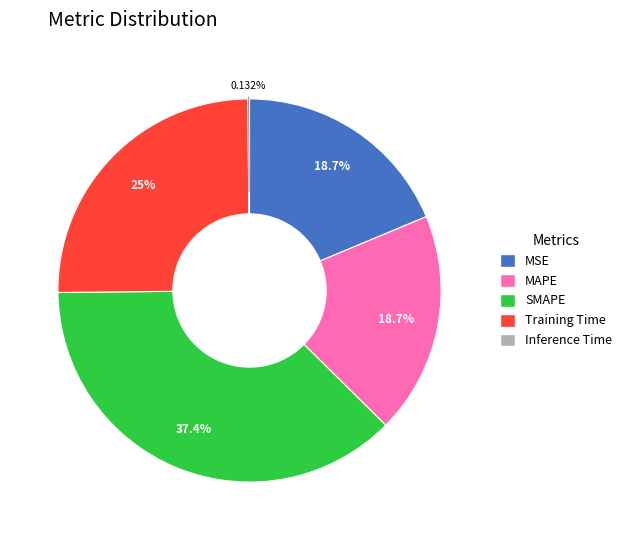

Which has a higher value, MAPE or Training Time?

Training Time